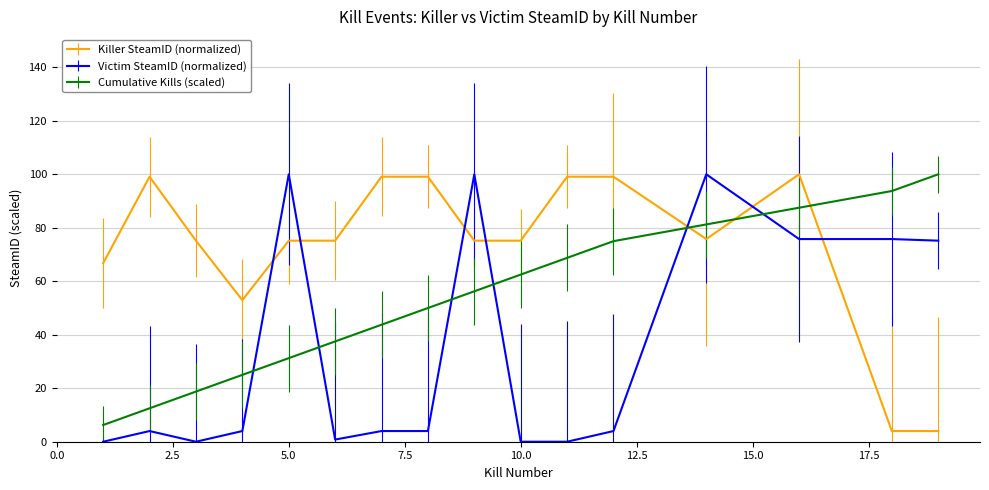

Rank the series by their average value, from highest to lowest.

Killer SteamID (normalized), Cumulative Kills (scaled), Victim SteamID (normalized)